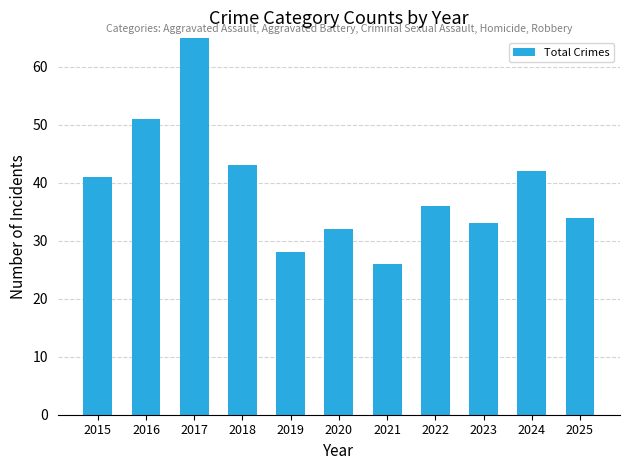

What is the ratio of the value at 2022 to the value at 2019?

1.3